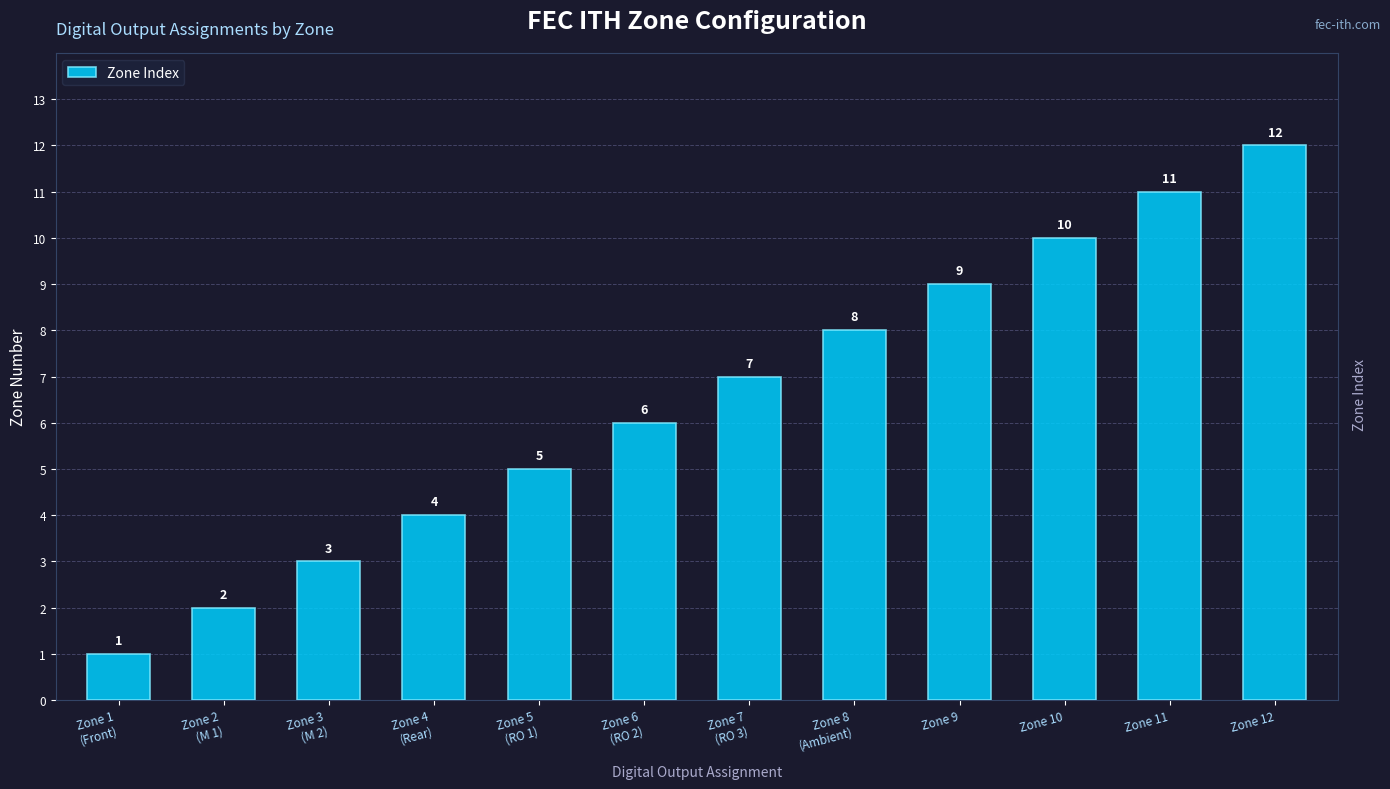

Count the number of data series in this chart.

1